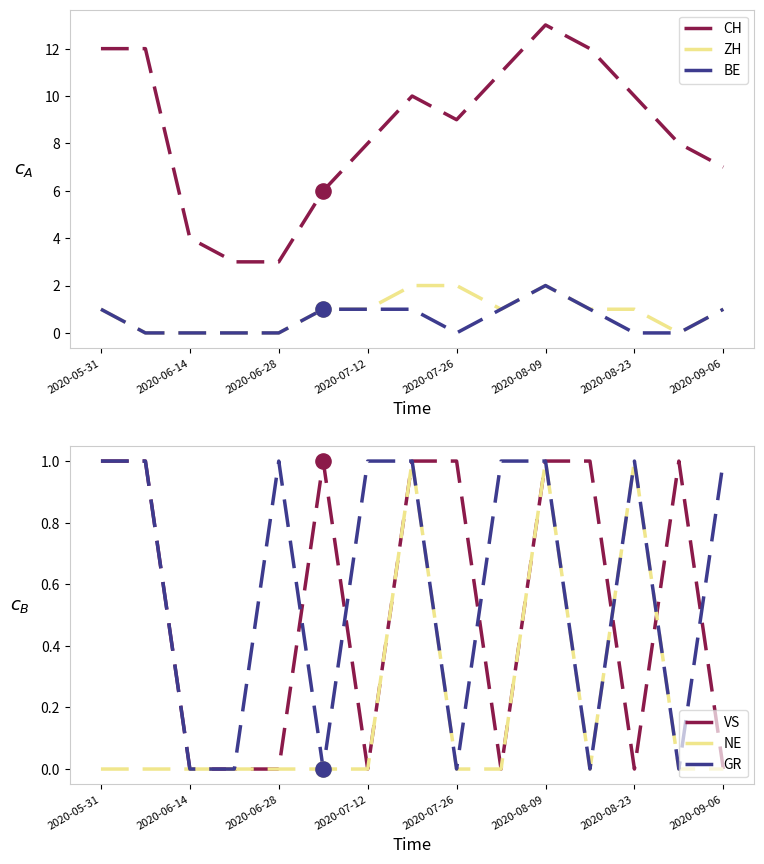

Which series has the widest spread of Y values?

CH